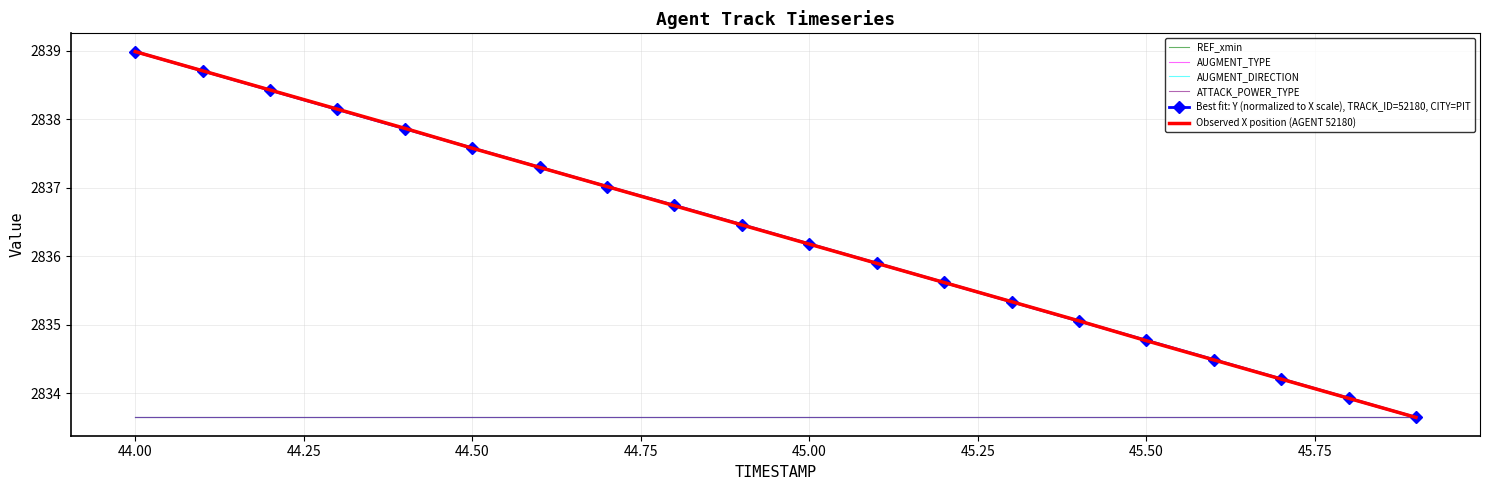

Reading left to right, extract all data points from this chart.

REF_xmin: 2833.7	2833.7	2833.7	2833.7	2833.7	2833.7	2833.7	2833.7	2833.7	2833.7	2833.7	2833.7	2833.7	2833.7	2833.7	2833.7	2833.7	2833.7	2833.7	2833.7
AUGMENT_TYPE: 2833.7	2833.7	2833.7	2833.7	2833.7	2833.7	2833.7	2833.7	2833.7	2833.7	2833.7	2833.7	2833.7	2833.7	2833.7	2833.7	2833.7	2833.7	2833.7	2833.7
AUGMENT_DIRECTION: 2833.7	2833.7	2833.7	2833.7	2833.7	2833.7	2833.7	2833.7	2833.7	2833.7	2833.7	2833.7	2833.7	2833.7	2833.7	2833.7	2833.7	2833.7	2833.7	2833.7
ATTACK_POWER_TYPE: 2833.7	2833.7	2833.7	2833.7	2833.7	2833.7	2833.7	2833.7	2833.7	2833.7	2833.7	2833.7	2833.7	2833.7	2833.7	2833.7	2833.7	2833.7	2833.7	2833.7
Best fit: Y (normalized to X scale), TRACK_ID=52180, CITY=PIT: 2839.0	2838.7	2838.4	2838.1	2837.9	2837.6	2837.3	2837.0	2836.7	2836.5	2836.2	2835.9	2835.6	2835.3	2835.1	2834.8	2834.5	2834.2	2833.9	2833.7
Observed X position (AGENT 52180): 2839.0	2838.7	2838.4	2838.2	2837.9	2837.6	2837.3	2837.0	2836.7	2836.5	2836.2	2835.9	2835.6	2835.3	2835.1	2834.8	2834.5	2834.2	2833.9	2833.7